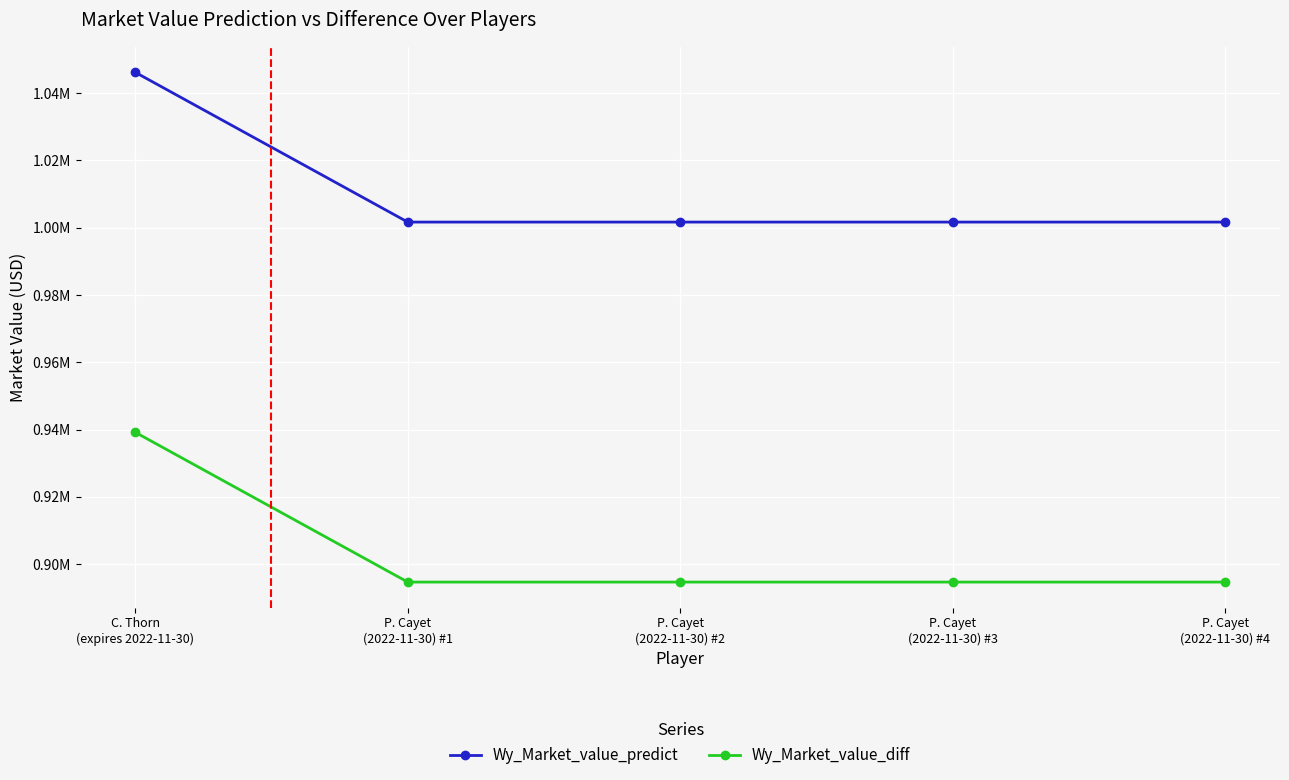

True or false: Wy_Market_value_diff has more than 1 interior local peaks.

False